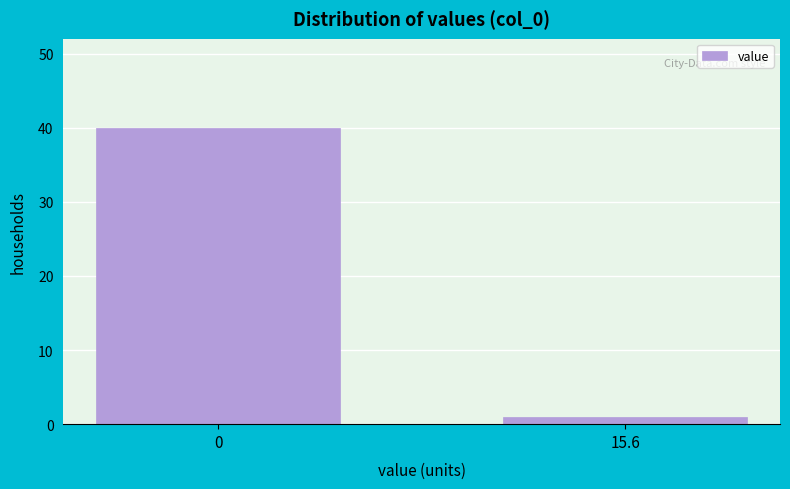

Reading left to right, list all the values displayed in this chart.

40	1